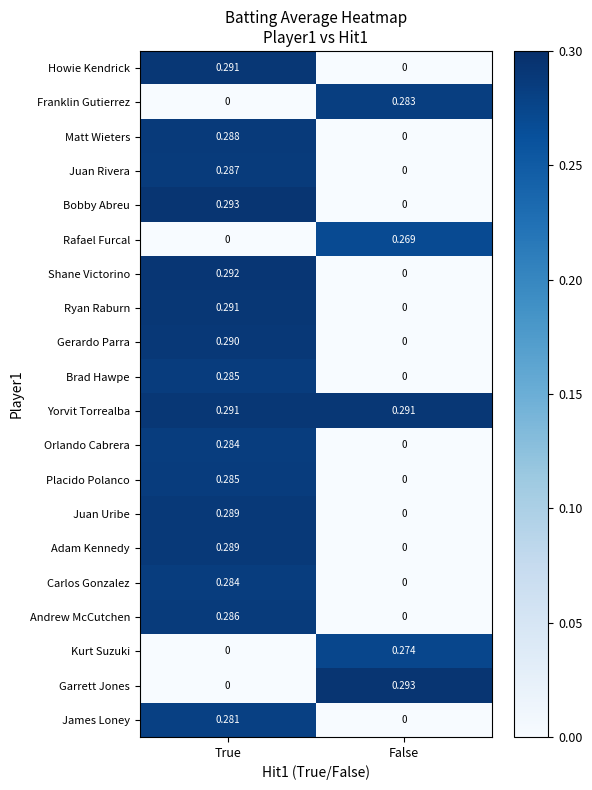

At which label is Juan Rivera closest to 0?

False